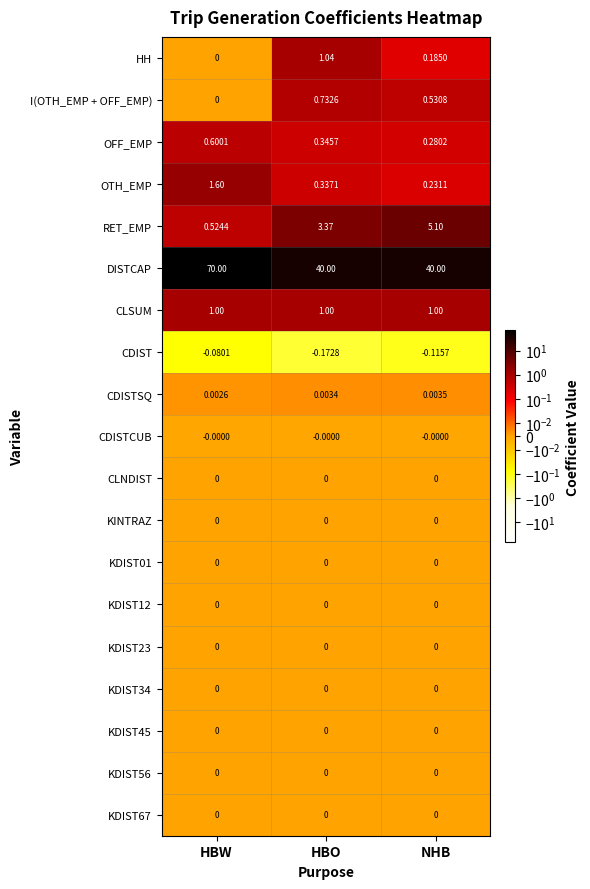

Which category has the lowest value in the OTH_EMP series?

NHB